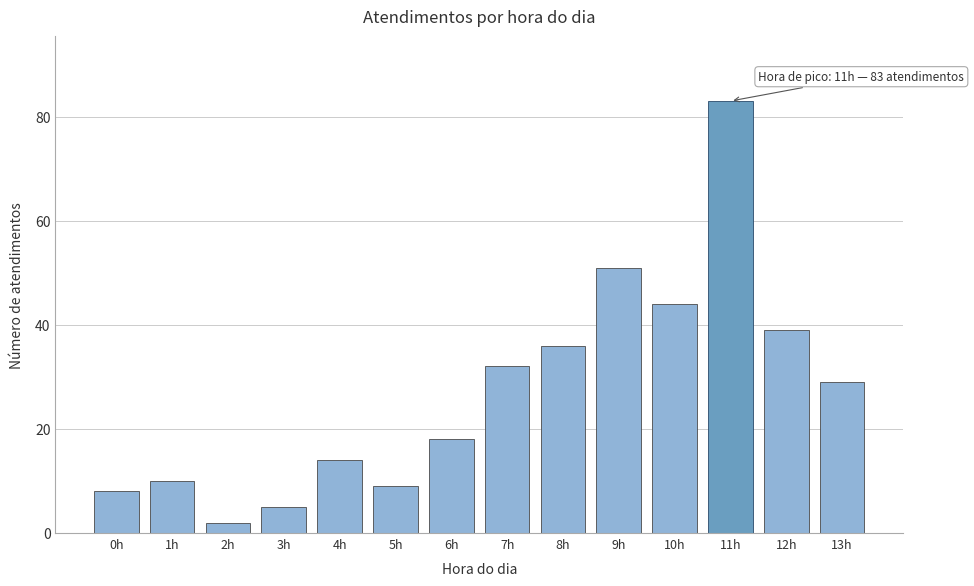

Reading left to right, list all the values displayed in this chart.

8	10	2	5	14	9	18	32	36	51	44	83	39	29